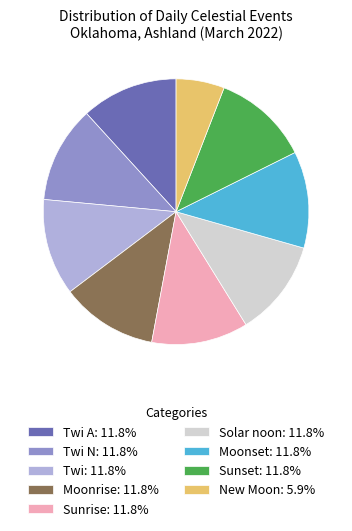

Approximately how many times larger is the value at Moonrise: 11.8% compared to Twi A: 11.8%?

1.0